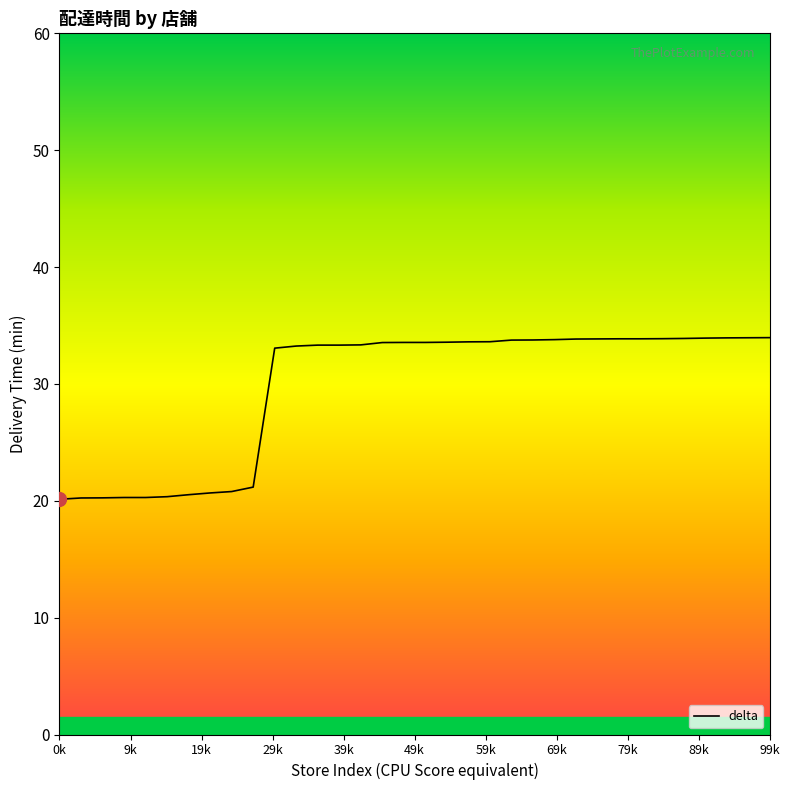

Is this an area chart (filled region under the line)?

No